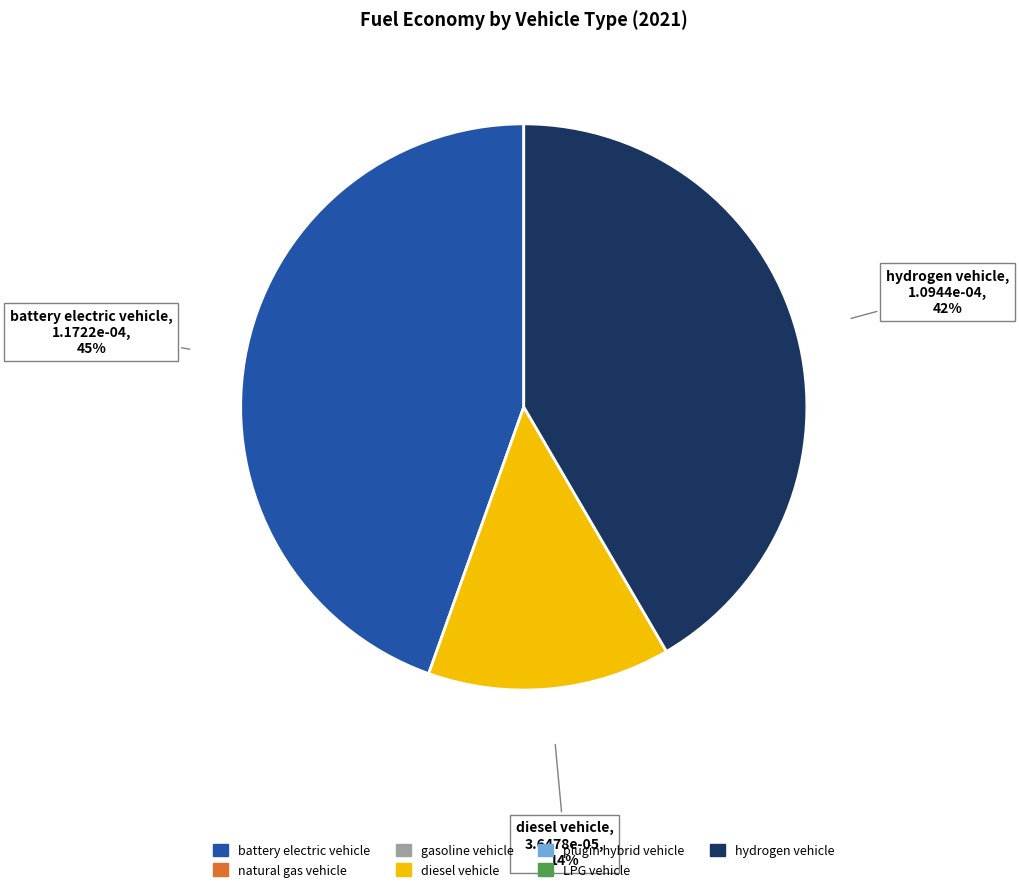

To the nearest percent, what is the average slice percentage?

33%